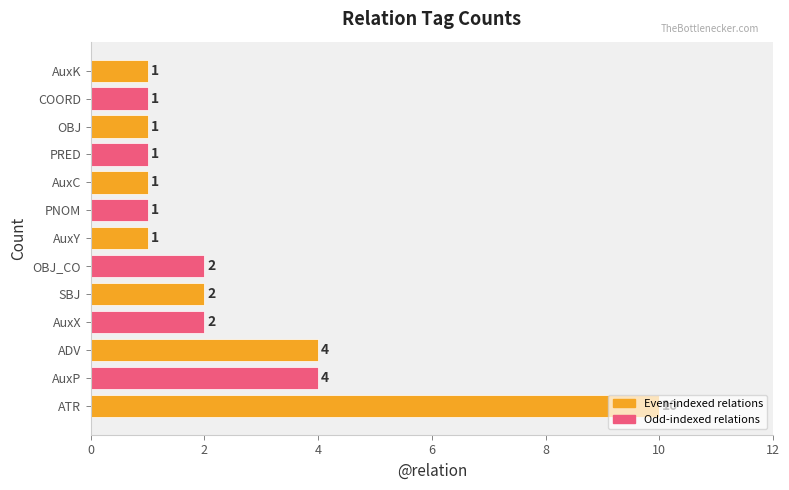

What is the difference between the maximum and minimum values?

9